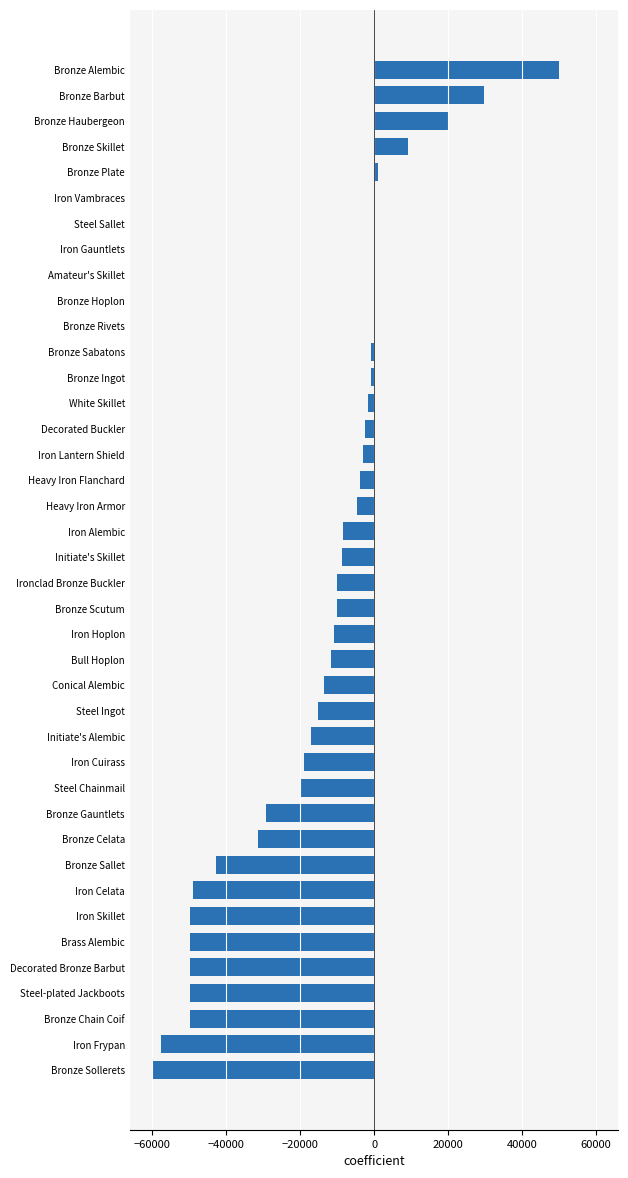

What is the sum of all values?

-569430.7